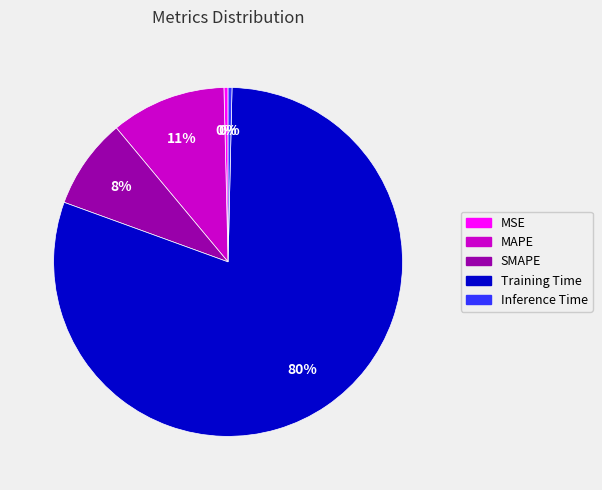

To the nearest percent, what is the difference between the SMAPE and Inference Time slice percentages?

8%